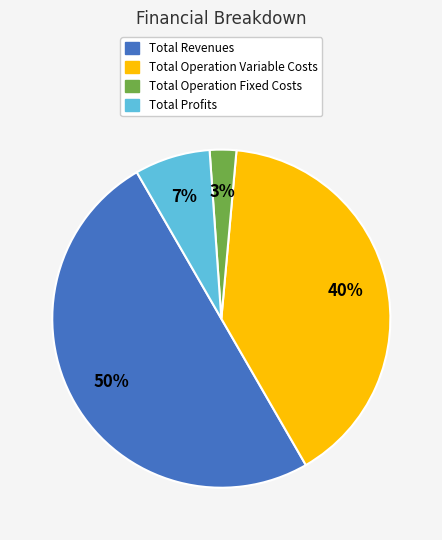

To the nearest percent, what is the difference between the largest and smallest slice percentages?

47%